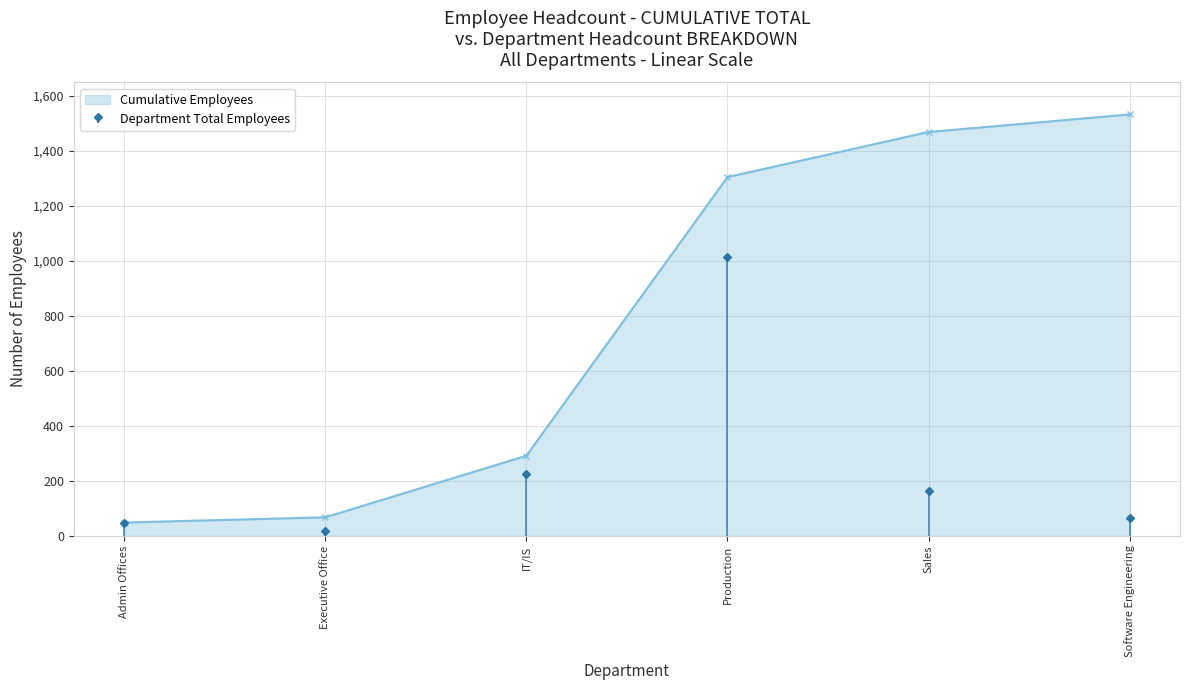

True or false: Cumulative Employees has a value of 1469 at Sales.

True